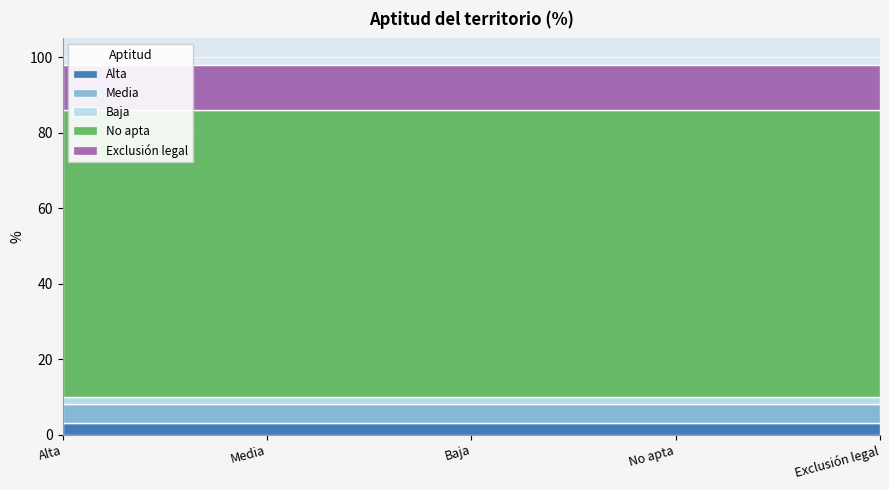

True or false: No apta and Media intersect in this chart.

False